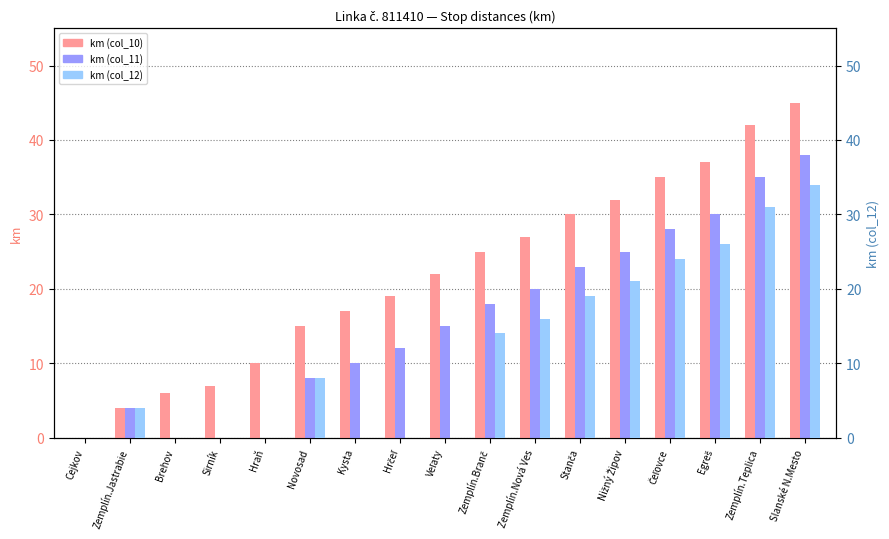

Reading left to right, what are all the values shown in this chart?

km (col_10): 0	4	6	7	10	15	17	19	22	25	27	30	32	35	37	42	45
km (col_11): 0	4	0	0	0	8	10	12	15	18	20	23	25	28	30	35	38
km (col_12): 0	4	0	0	0	8	0	0	0	14	16	19	21	24	26	31	34